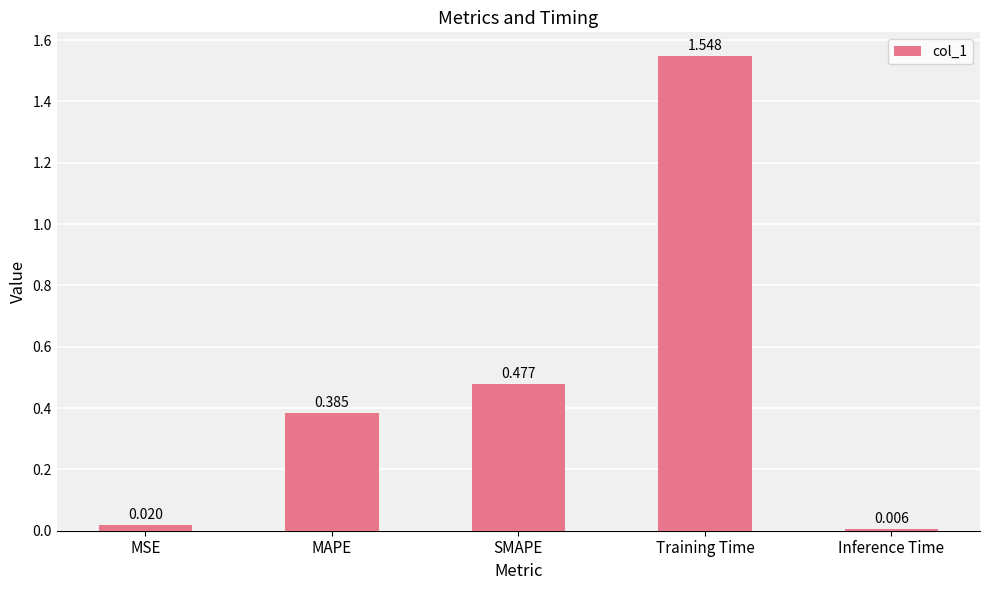

At which category does the chart reach its peak across all series?

Training Time